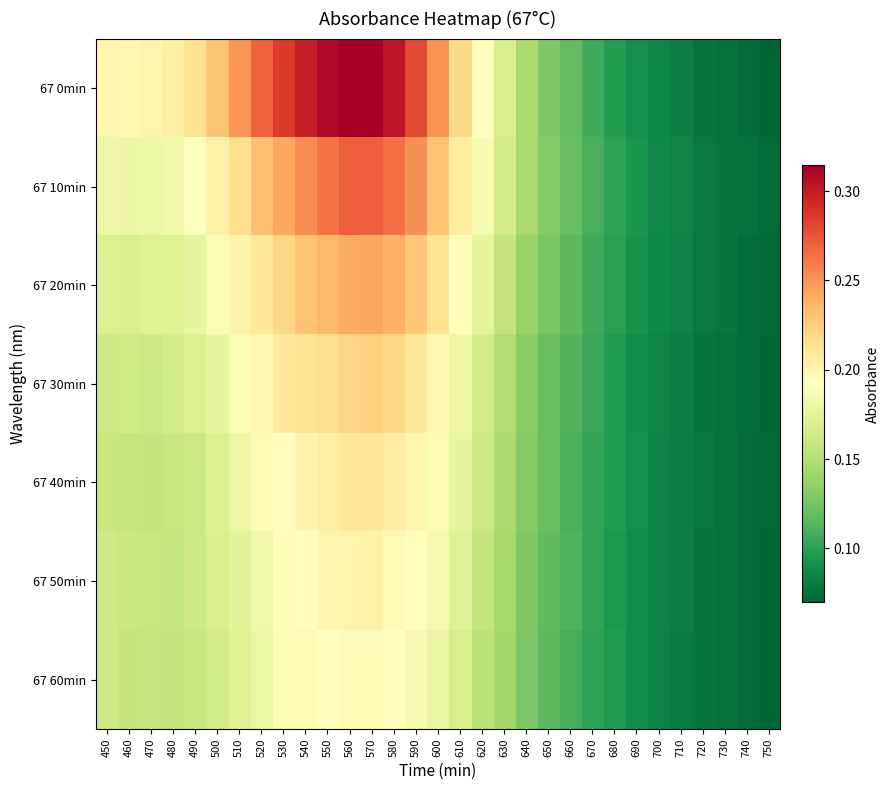

At which category is the sum across all series the highest?

570